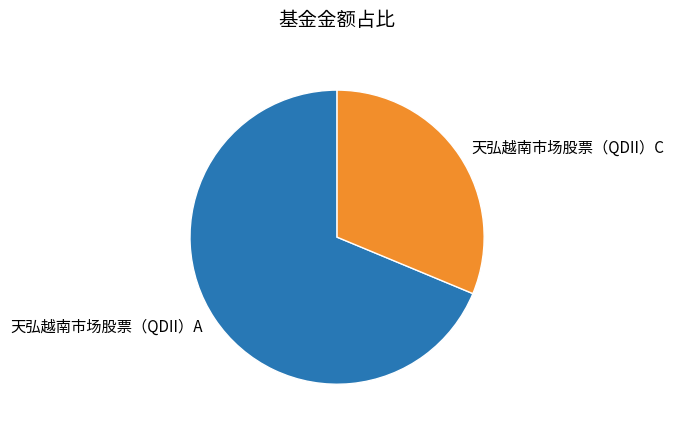

Is it true that 天弘越南市场股票（QDII）C is 46% of the pie?

False